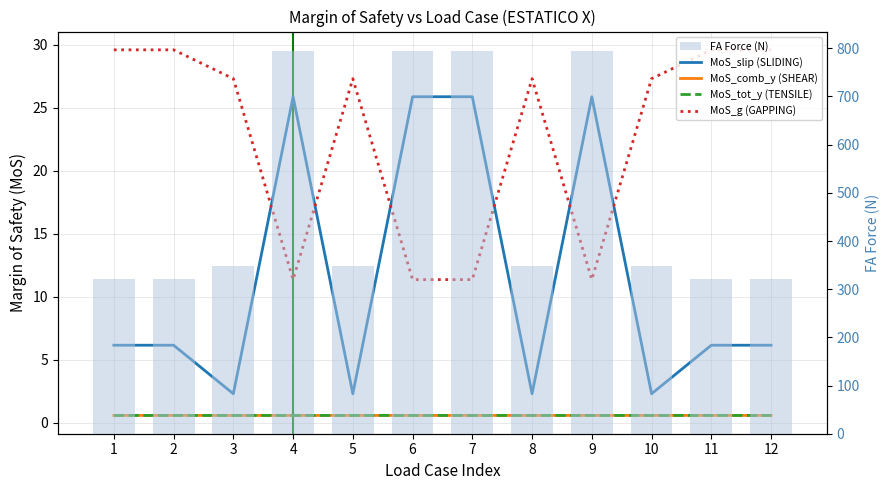

Read the MoS_g (GAPPING) value at 12.

29.6